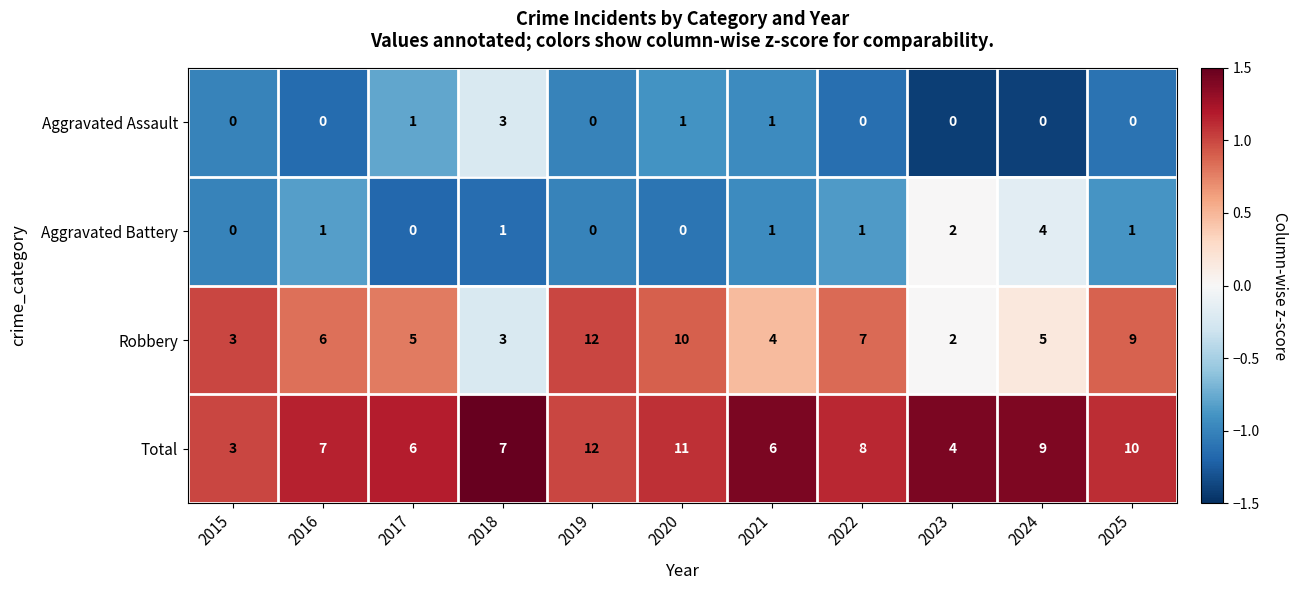

Read the Robbery value at 2019.

12